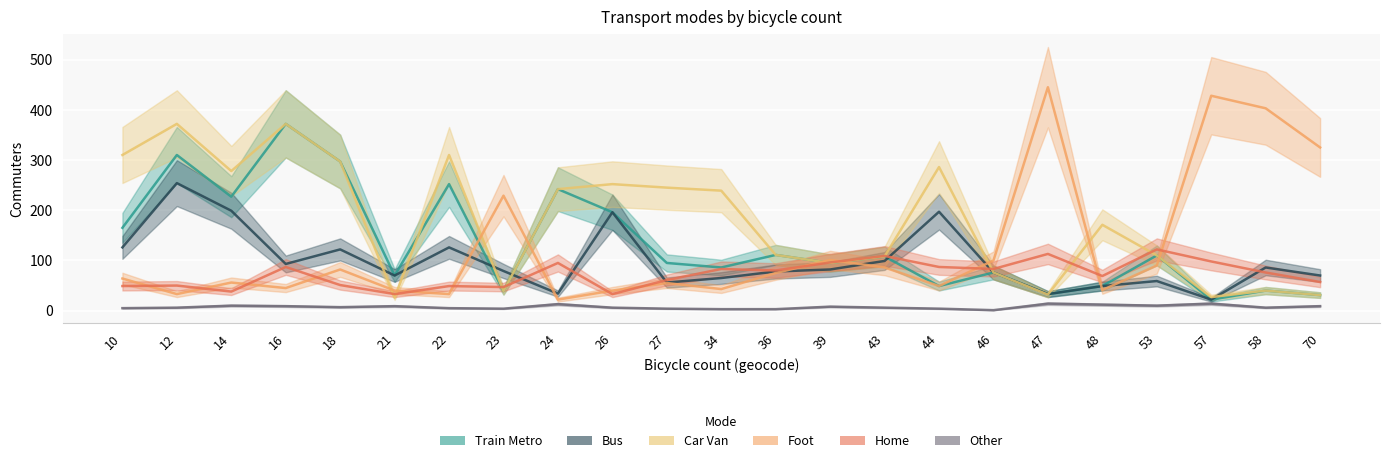

Where is the first local maximum for foot?

14